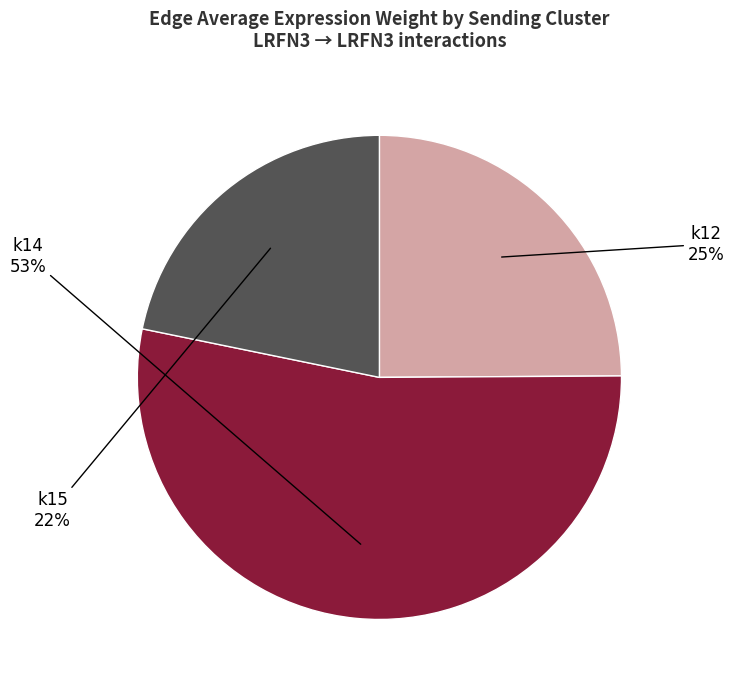

To the nearest percent, what is the average slice percentage?

33%